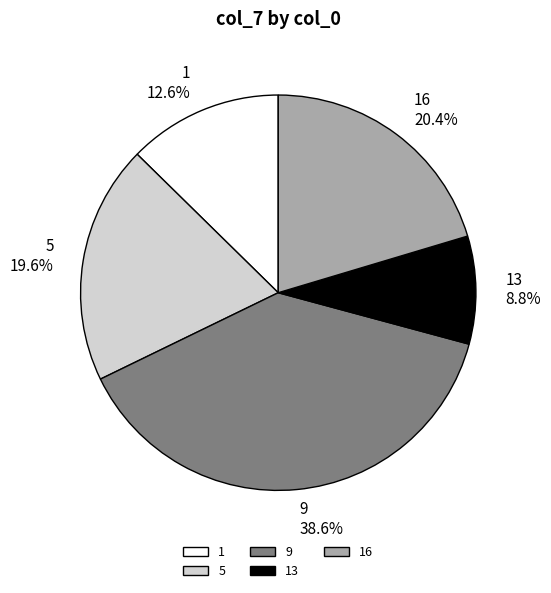

The 1 slice represents 23% of the pie. True or false?

False